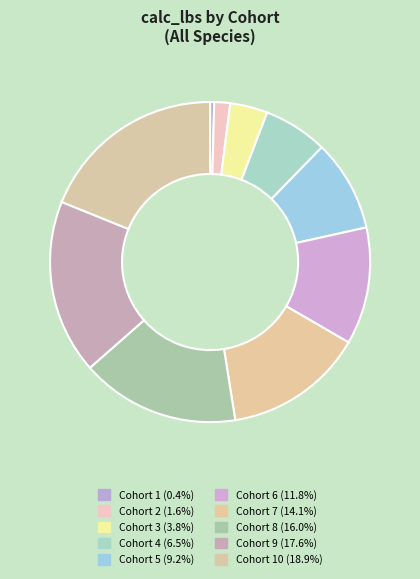

Is there any slice that represents more than half of the pie?

No